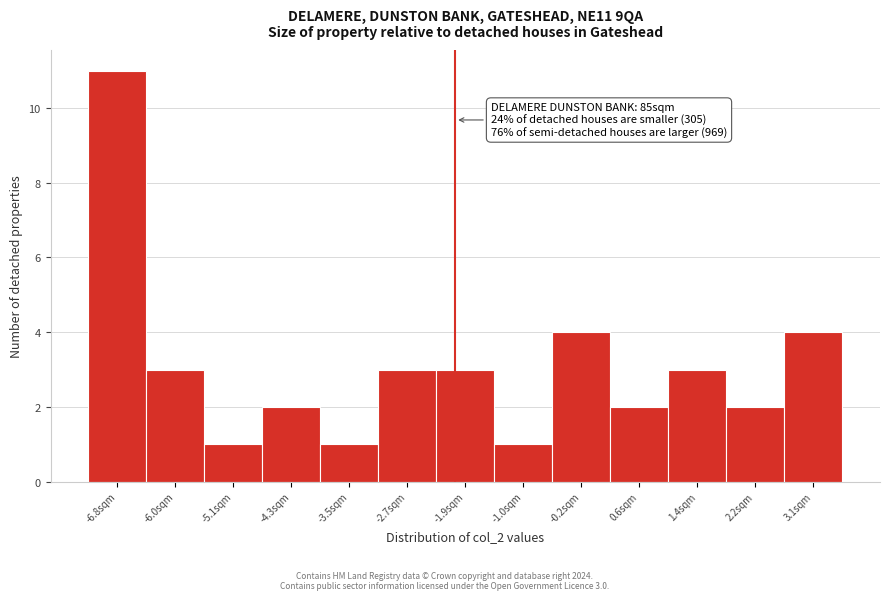

Which range on the x-axis has the tallest bar?

-7.2 to -6.4